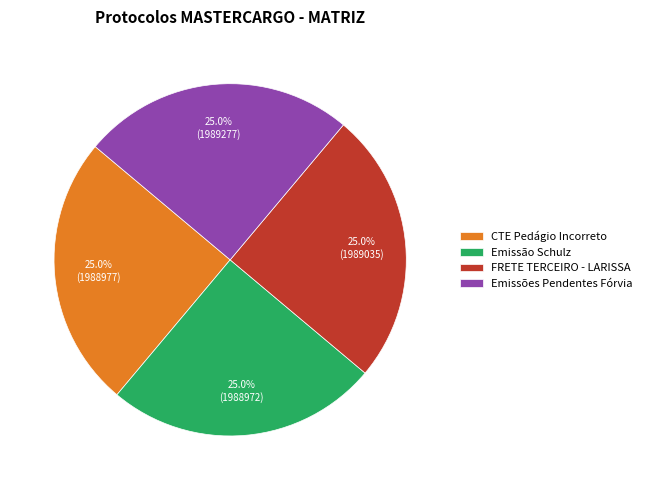

What percentage do Emissão Schulz and FRETE TERCEIRO - LARISSA together represent?

50.0%